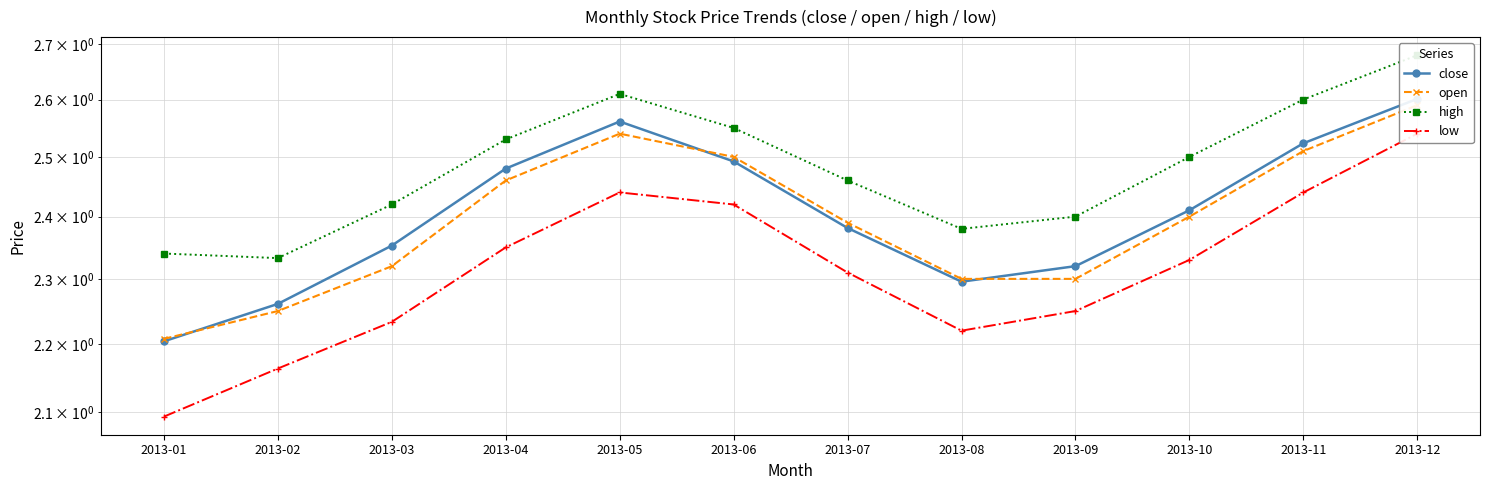

In close, how many points are lower than both neighbors (excluding endpoints)?

1